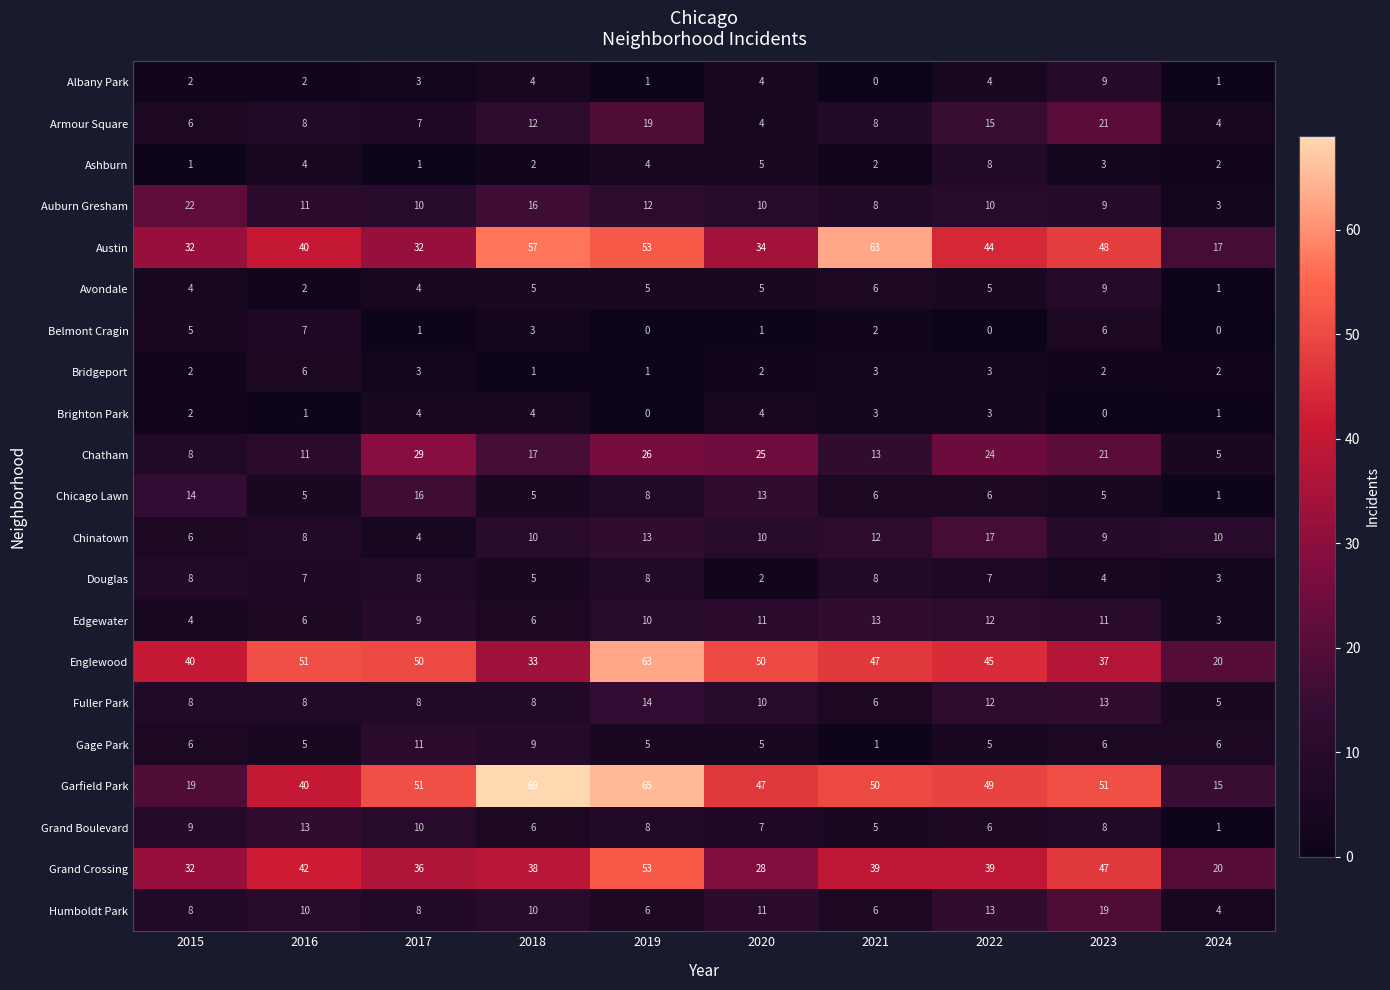

What is the highest value of the Chinatown series?

17